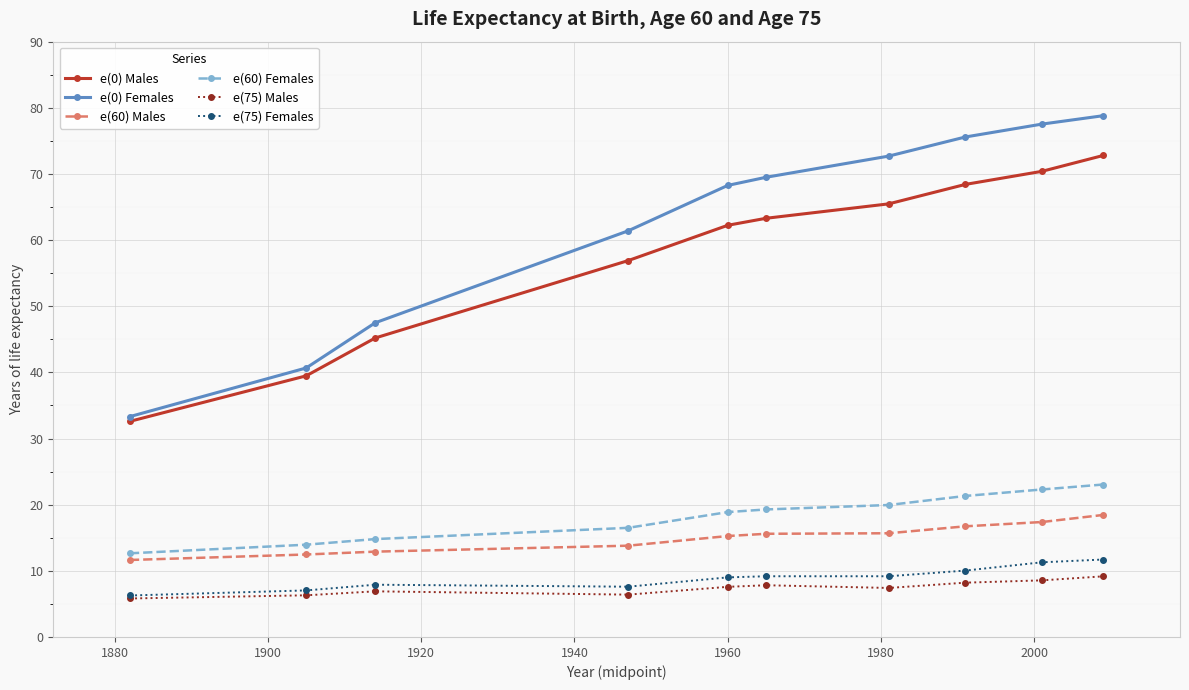

True or false: e(0) Females and e(75) Females cross at least once.

False